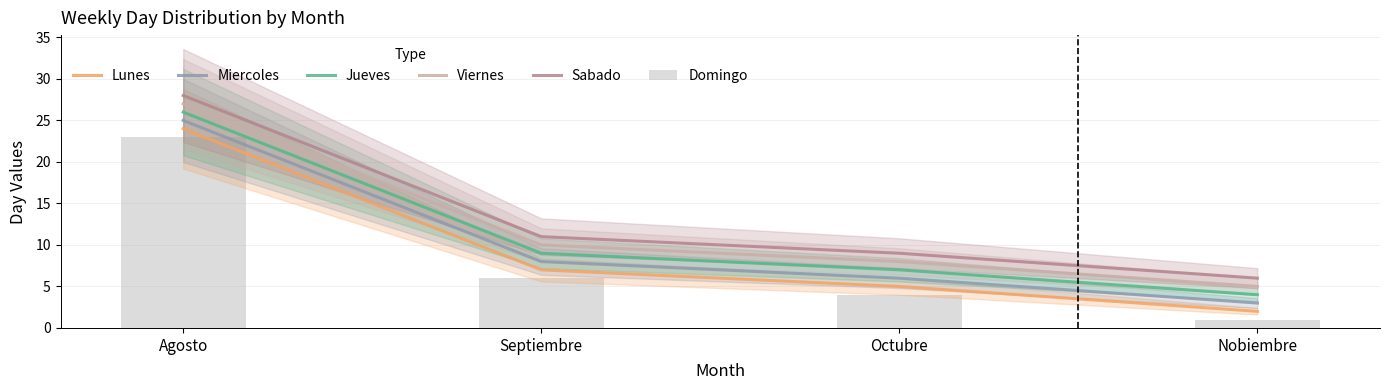

Reading left to right, transcribe all the data shown in this chart.

Lunes: 24	7	5	2
Miercoles: 25	8	6	3
Jueves: 26	9	7	4
Viernes: 27	10	8	5
Sabado: 28	11	9	6
Domingo: 23	6	4	1